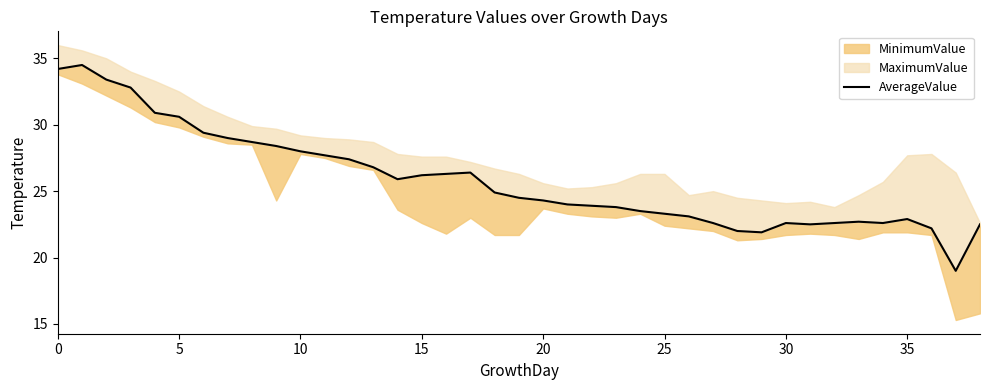

Reading left to right, what are all the values shown in this chart?

34.2	34.5	33.4	32.8	30.9	30.6	29.4	29.0	28.7	28.4	28.0	27.7	27.4	26.8	25.9	26.2	26.3	26.4	24.9	24.5	24.3	24.0	23.9	23.8	23.5	23.3	23.1	22.6	22.0	21.9	22.6	22.5	22.6	22.7	22.6	22.9	22.2	19.0	22.5